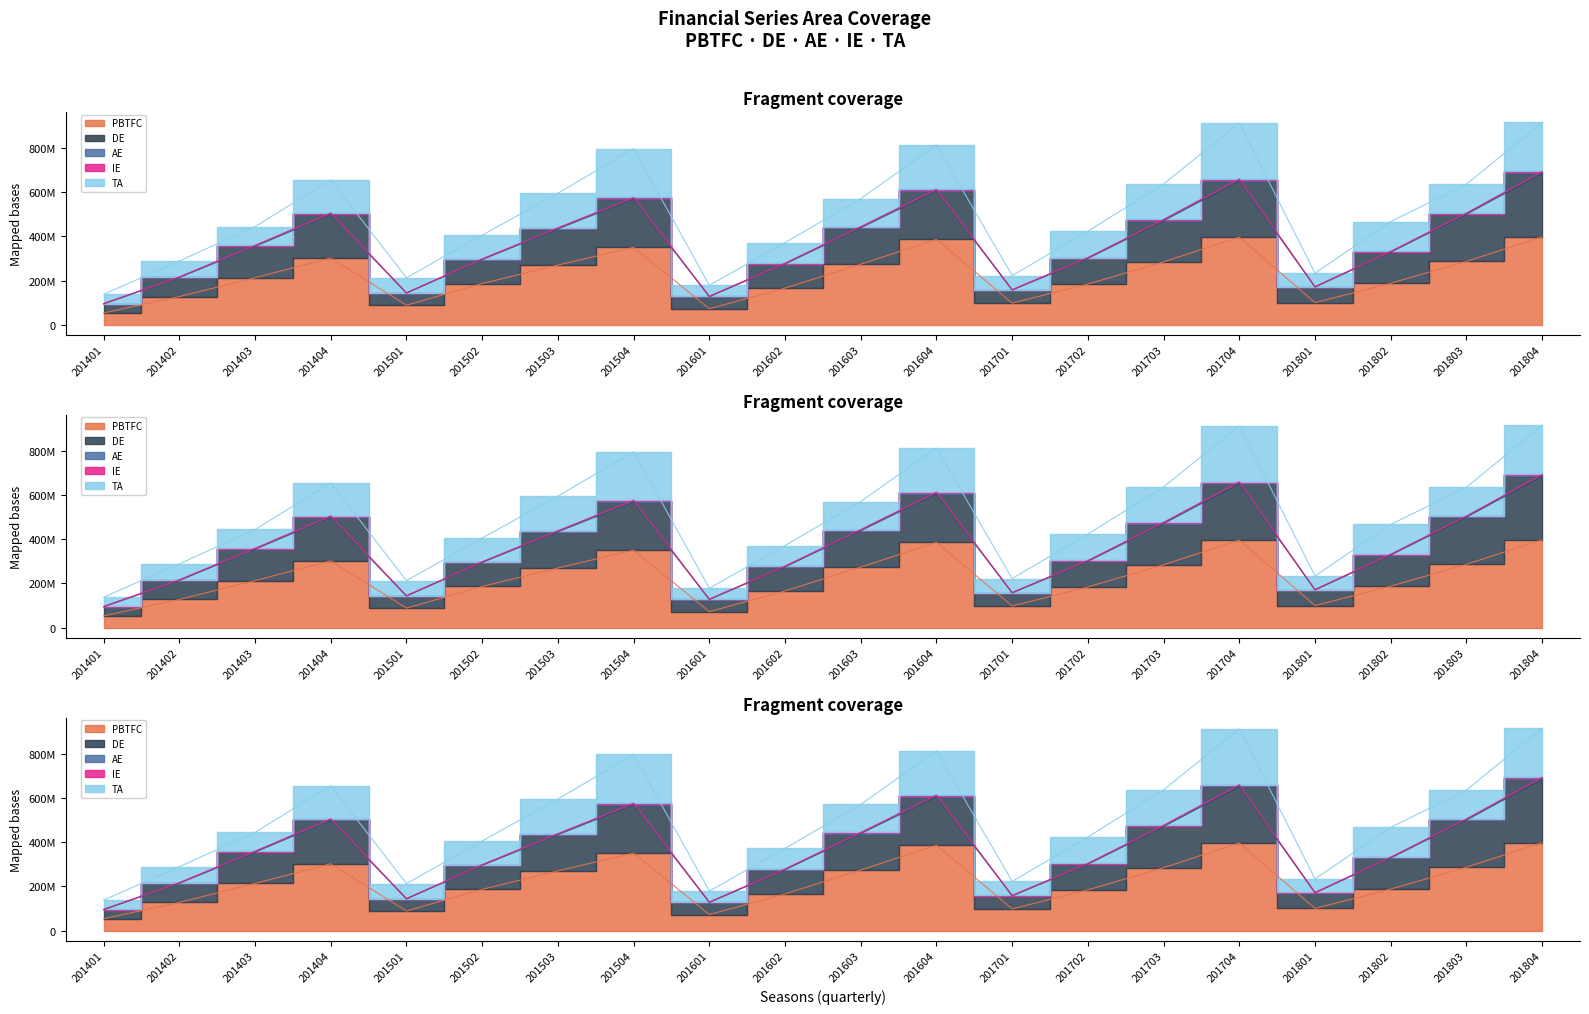

Is the value of PBTFC at 201503 greater than the value of DE at 201404?

No